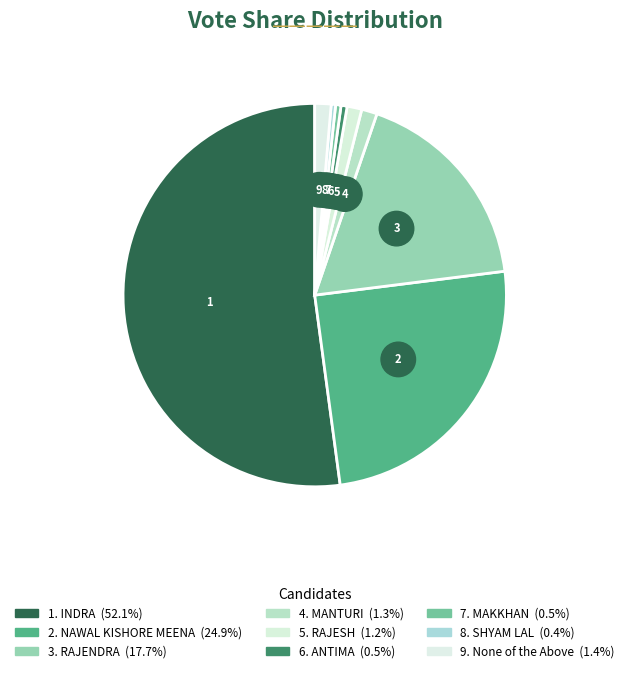

What percentage is the MANTURI slice, to the nearest percent?

1%